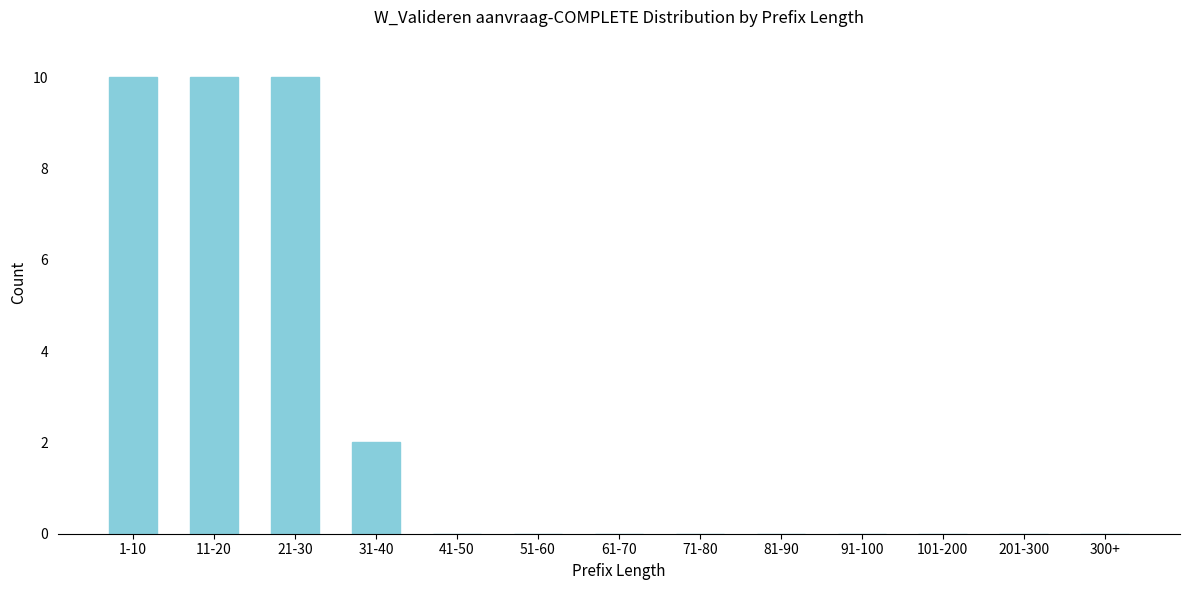

Reading left to right, what are all the values shown in this chart?

1-10=10	11-20=10	21-30=10	31-40=2	41-50=0	51-60=0	61-70=0	71-80=0	81-90=0	91-100=0	101-200=0	201-300=0	300+=0